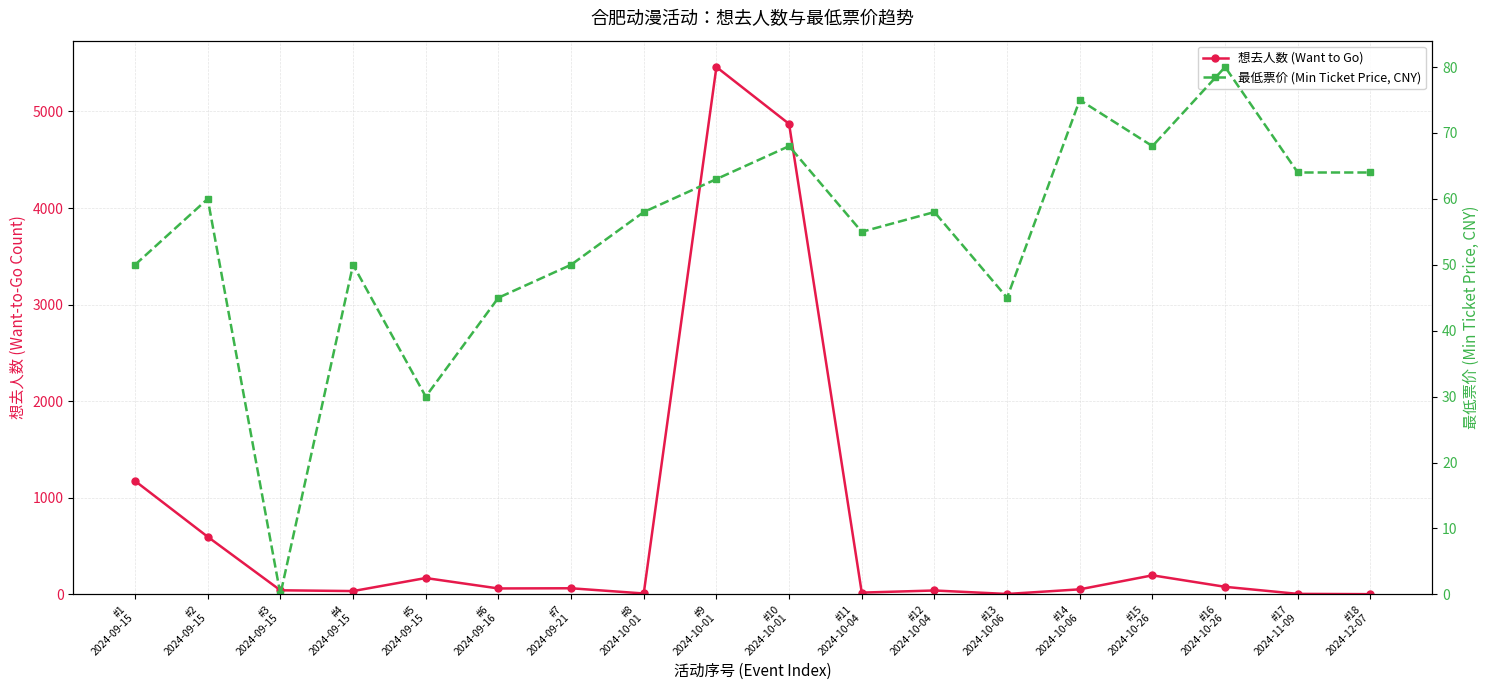

Between #2
2024-09-15 and #14
2024-10-06, which is larger?

#2
2024-09-15